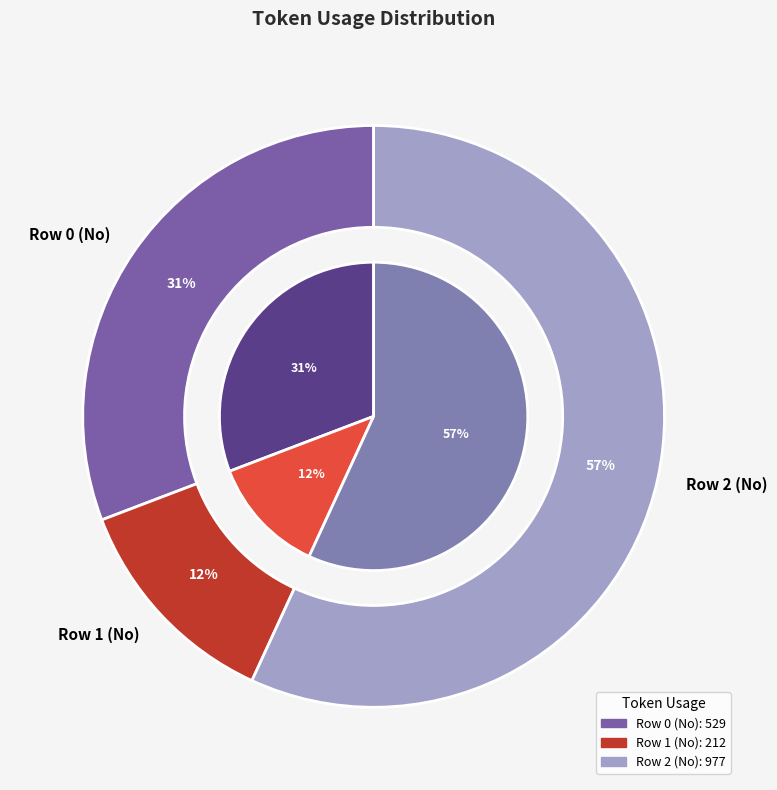

What is the largest slice in the pie chart?

Row 2 (No)